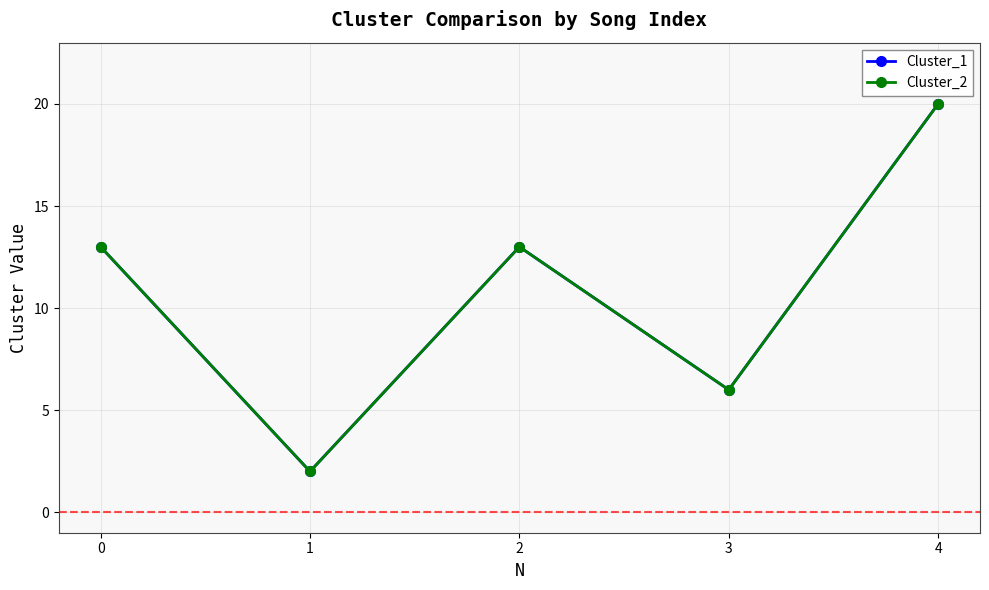

Is this an area chart (filled region under the line)?

No